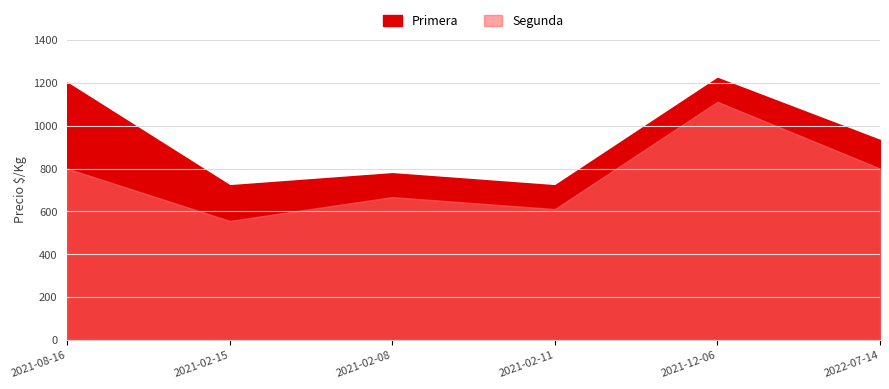

At which category does the chart reach its peak across all series?

2021-12-06